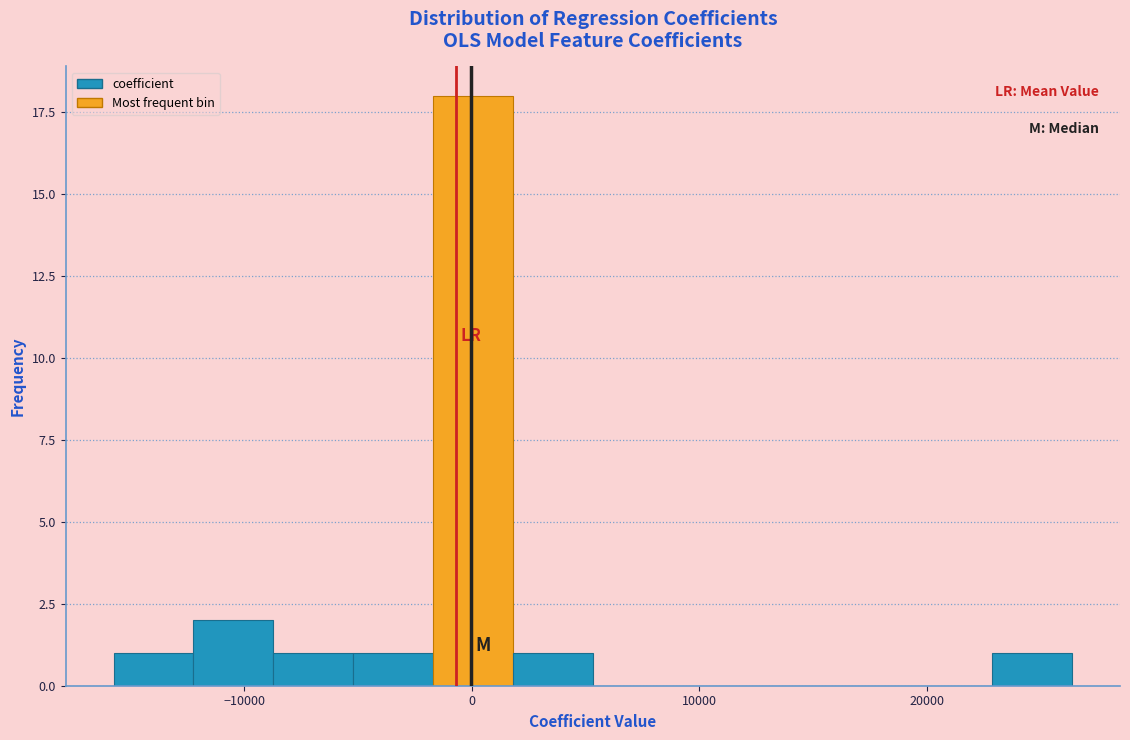

Read against the x-axis, roughly where is the centre of the tallest bar?

0